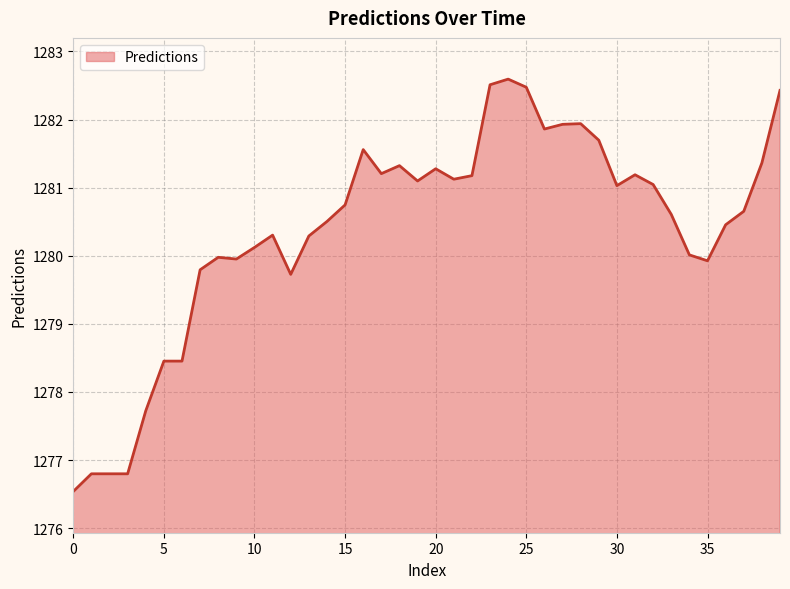

What is the greatest value displayed?

1282.6